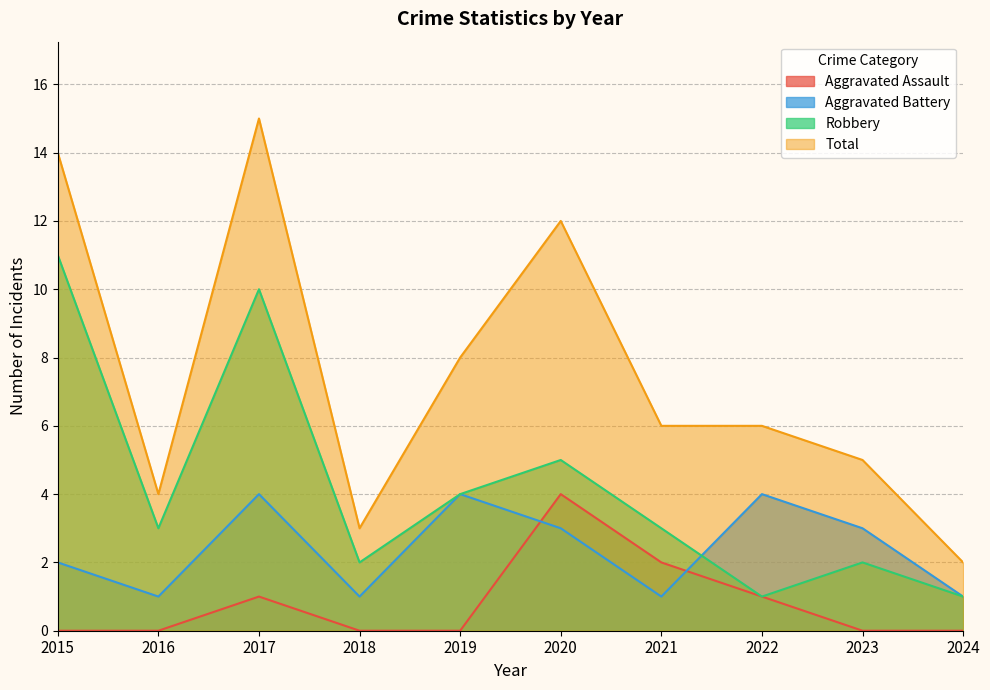

Reading left to right, what are all the values shown in this chart?

Aggravated Assault: 2015=0	2016=0	2017=1	2018=0	2019=0	2020=4	2021=2	2022=1	2023=0	2024=0
Aggravated Battery: 2015=2	2016=1	2017=4	2018=1	2019=4	2020=3	2021=1	2022=4	2023=3	2024=1
Robbery: 2015=11	2016=3	2017=10	2018=2	2019=4	2020=5	2021=3	2022=1	2023=2	2024=1
Total: 2015=14	2016=4	2017=15	2018=3	2019=8	2020=12	2021=6	2022=6	2023=5	2024=2